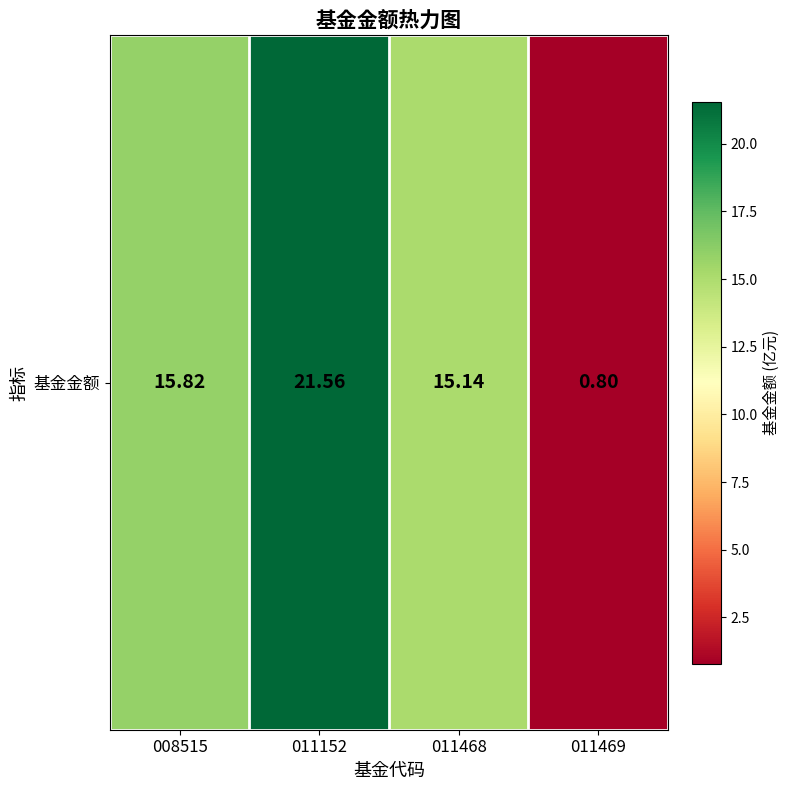

True or false: the data shows 15.8 at 008515.

True